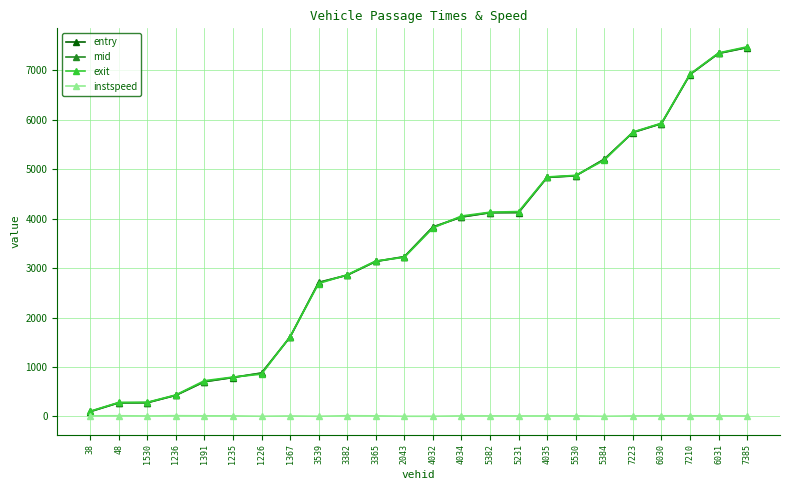

What position from the left is 6031?

23